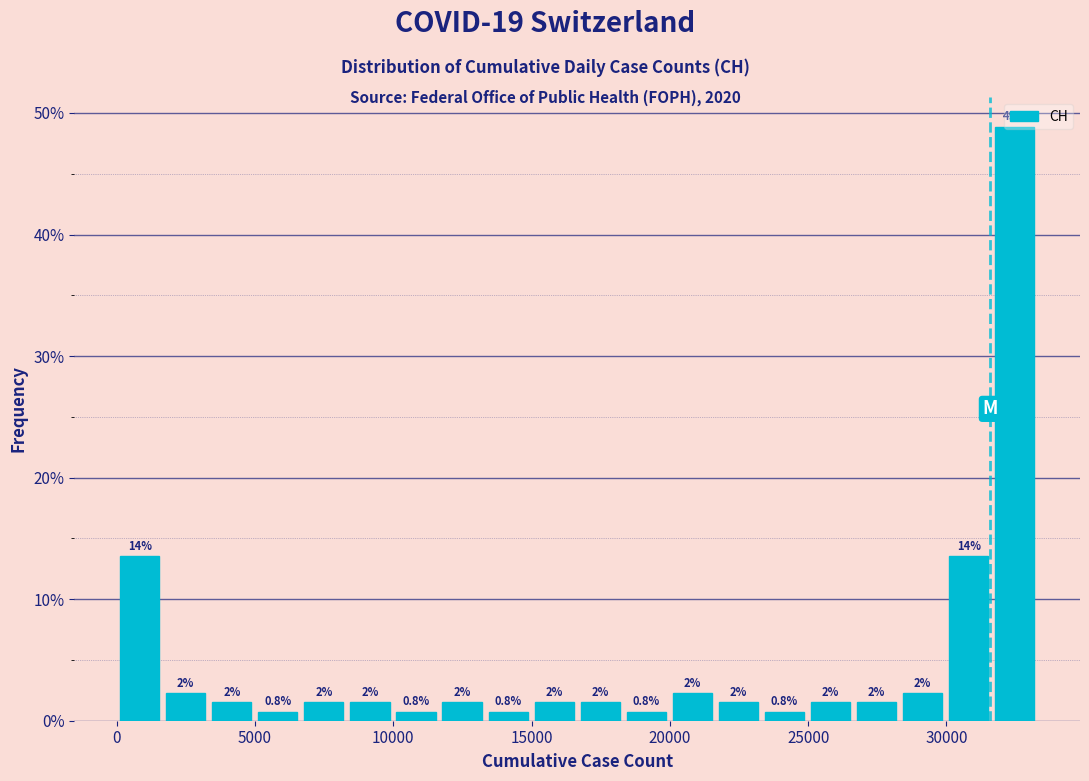

Around what value on the x-axis is the tallest bar? Give the approximate position of its centre, as read against the axis.

32500